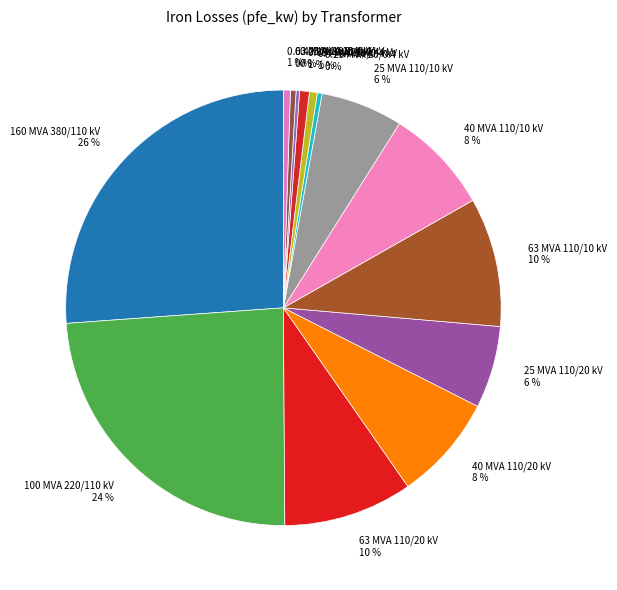

To the nearest percent, what is the average slice percentage?

7%